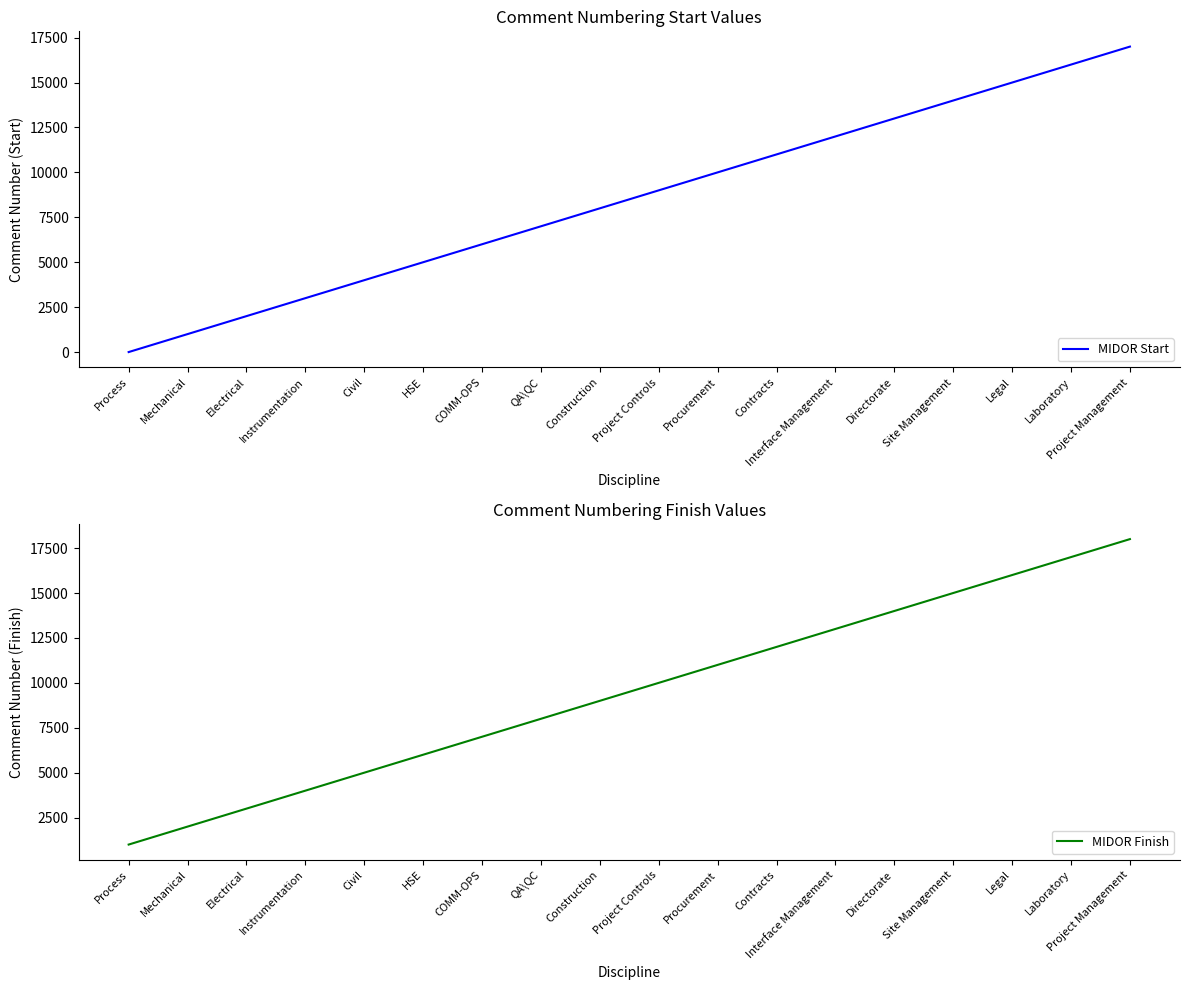

Which has a higher value, Process or Civil?

Civil